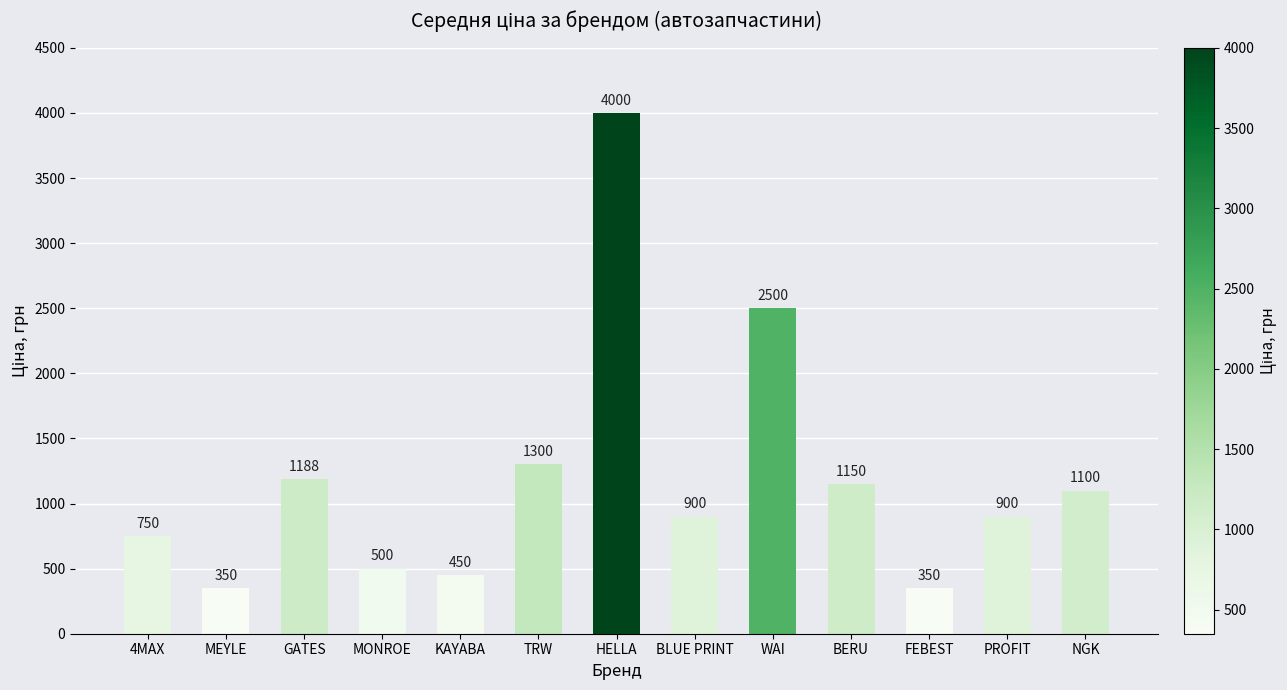

What position from the right is KAYABA?

9